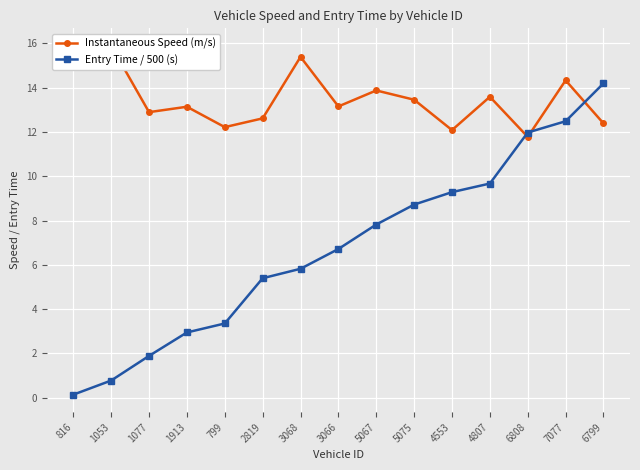

At how many categories does at least one series exceed 2?

15